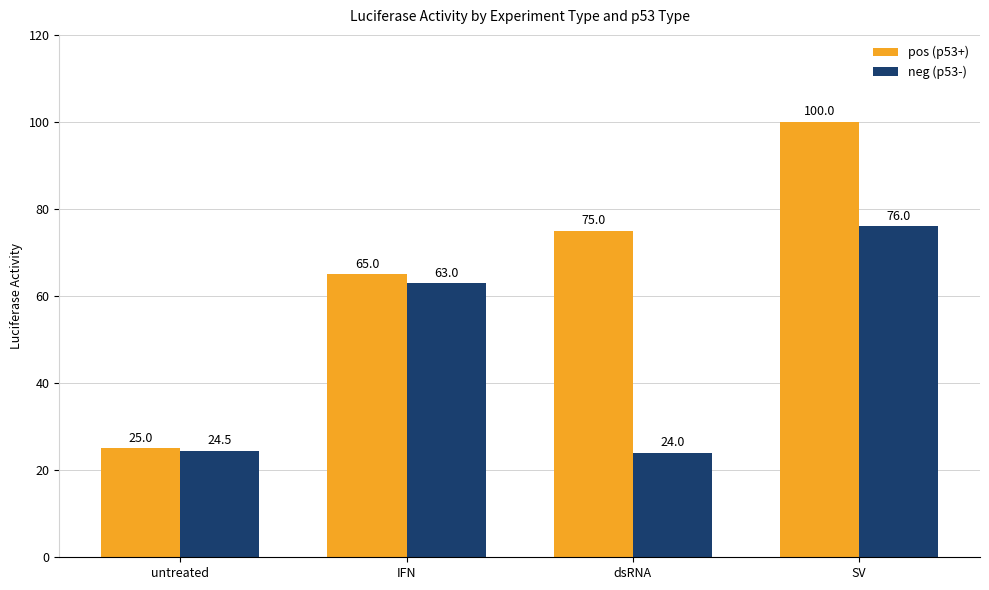

Count the pos (p53+) values in the range 65 to 100.

3